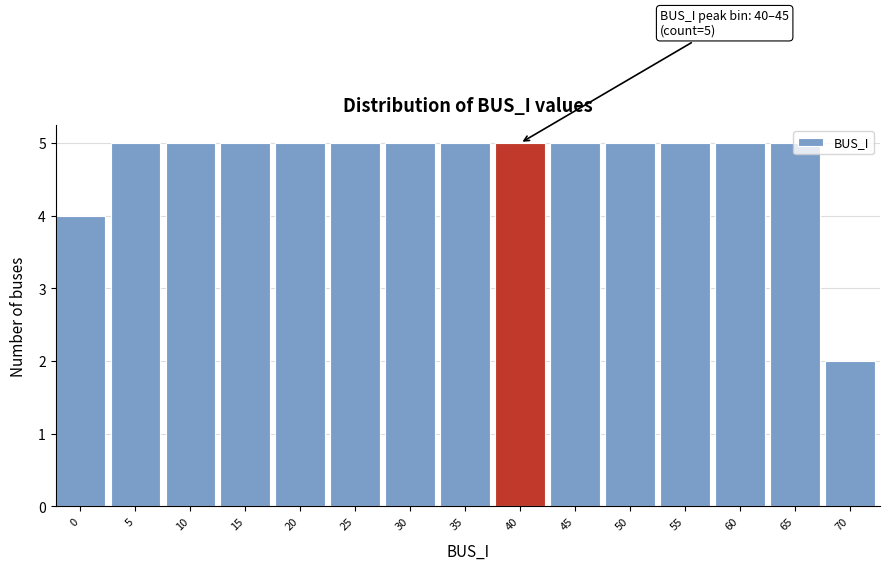

What is the greatest value displayed?

5